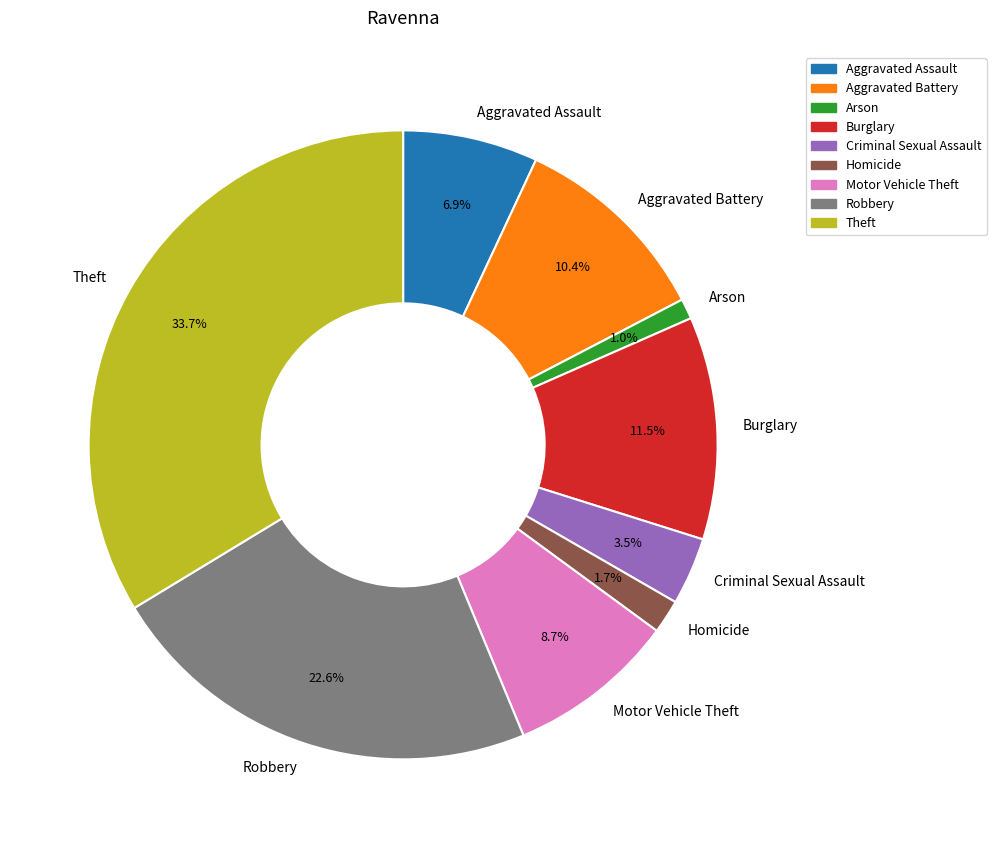

Which category has the smallest portion of the pie?

Arson